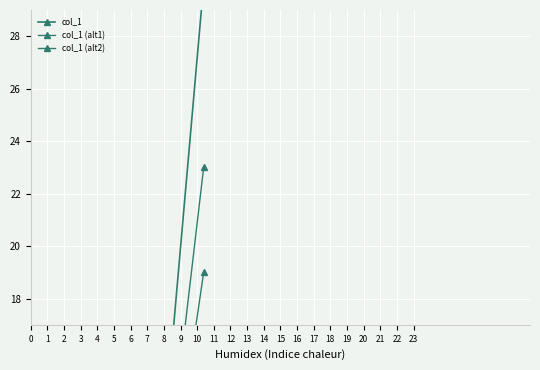

What are all the series names shown in the legend?

col_1, col_1 (alt1), col_1 (alt2)